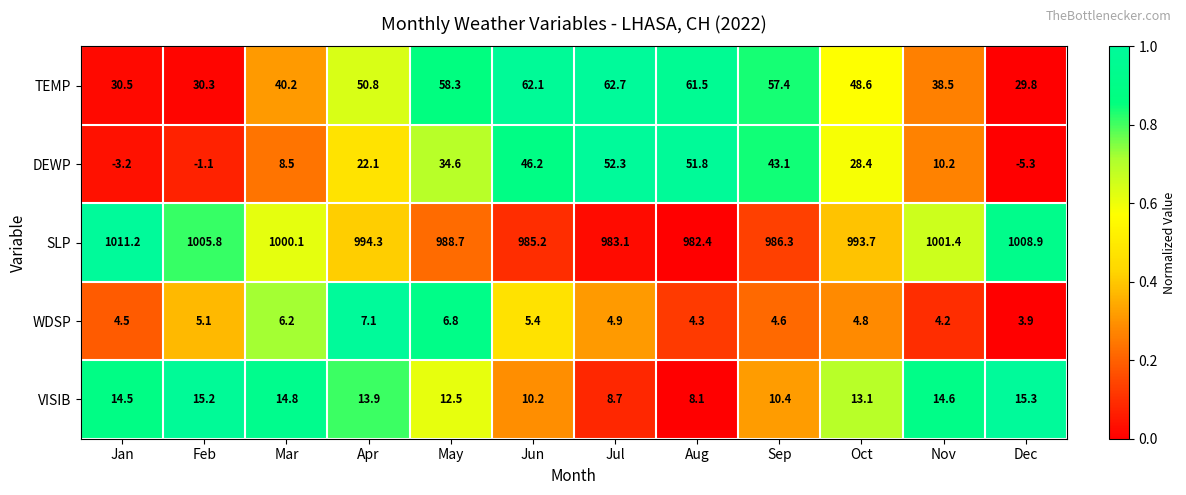

What is the difference between the maximum and minimum values in the SLP series?

28.8